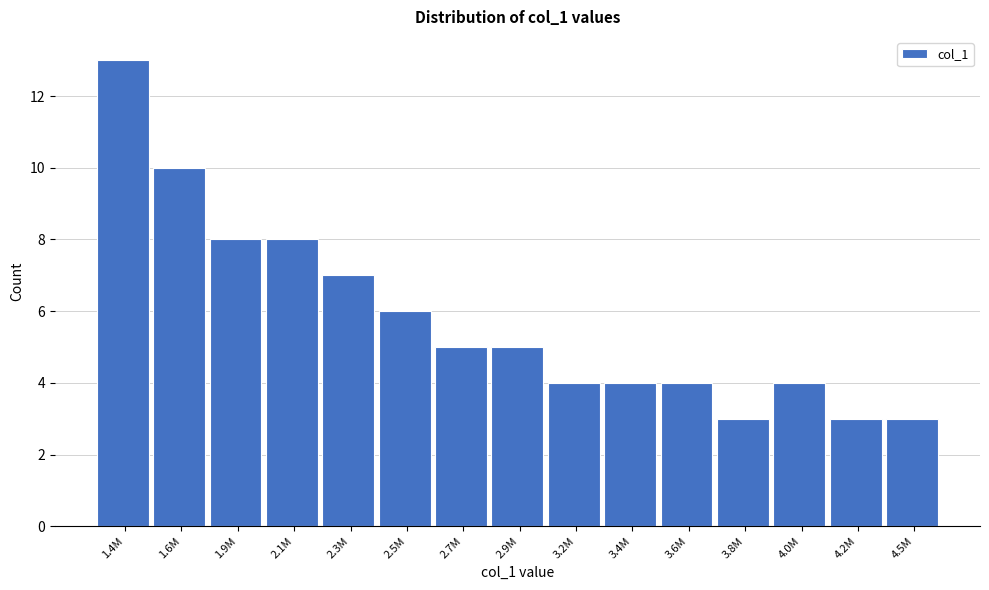

Reading left to right, extract all data points from this chart.

13	10	8	8	7	6	5	5	4	4	4	3	4	3	3